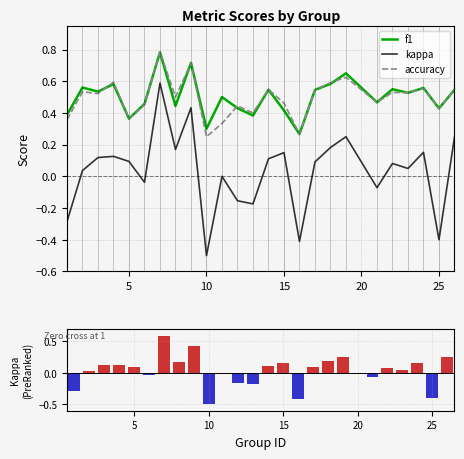

True or false: f1 and kappa cross at least once.

False